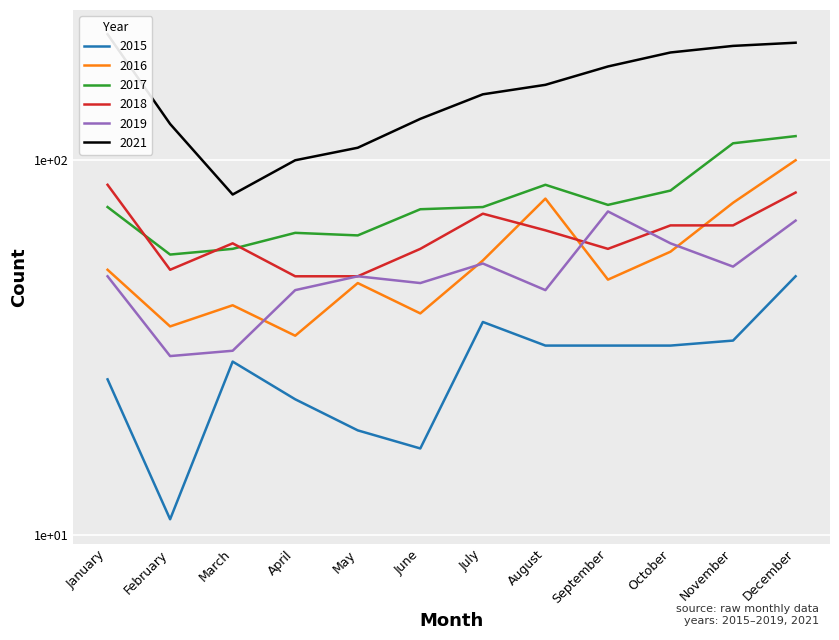

Count the number of categories in the chart.

12